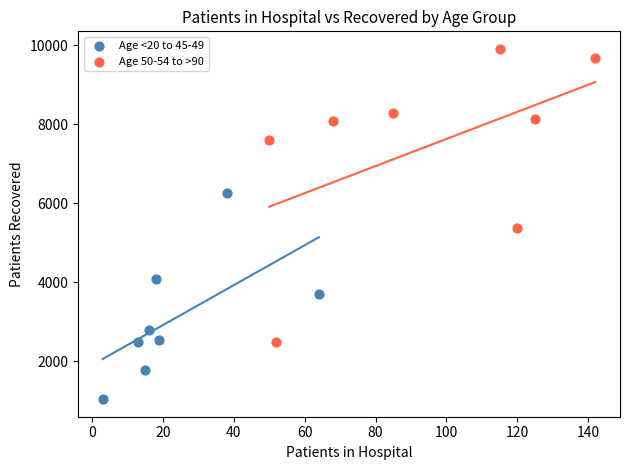

Which series reaches the minimum Y coordinate?

Age <20 to 45-49